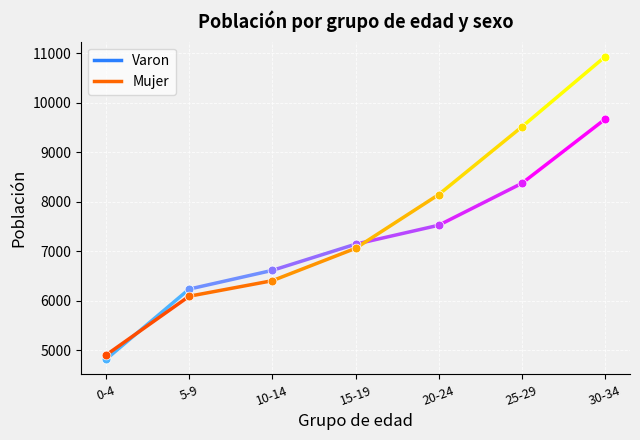

Which series reaches the minimum Y coordinate?

Varon